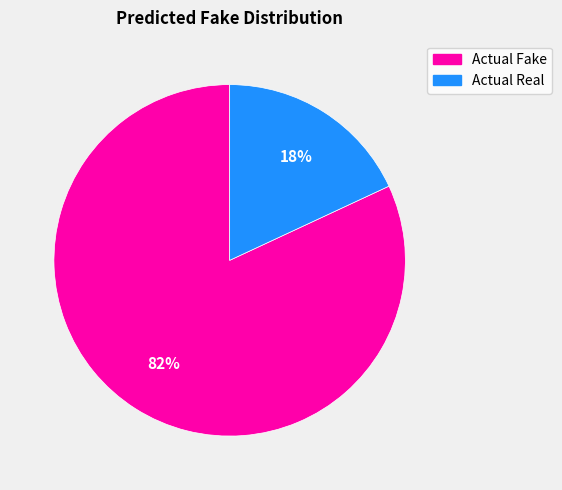

Does Actual Real account for over 50% of the chart?

No